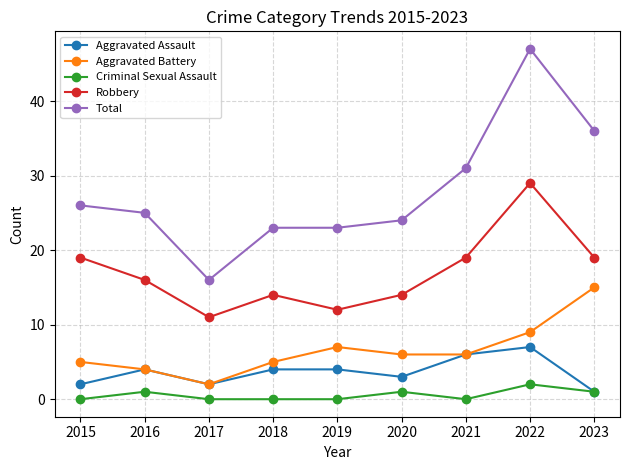

What is the total value across all series at 2020?

48